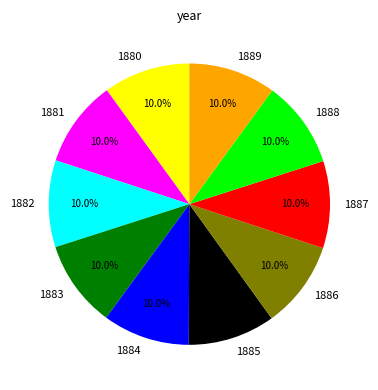

True or false: 1887 accounts for 24% of the total.

False